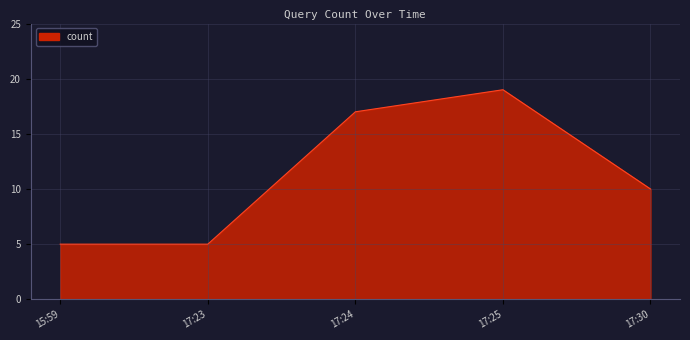

At which label is the value closest to 12?

17:30